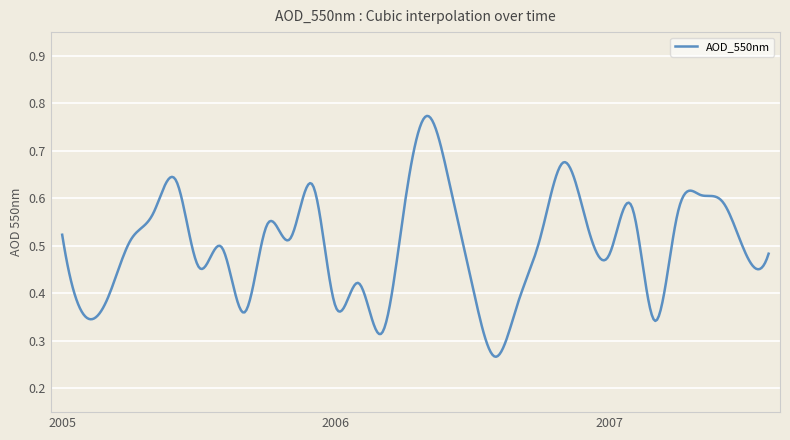

What is the label of the 17th point from the right?

2006-04